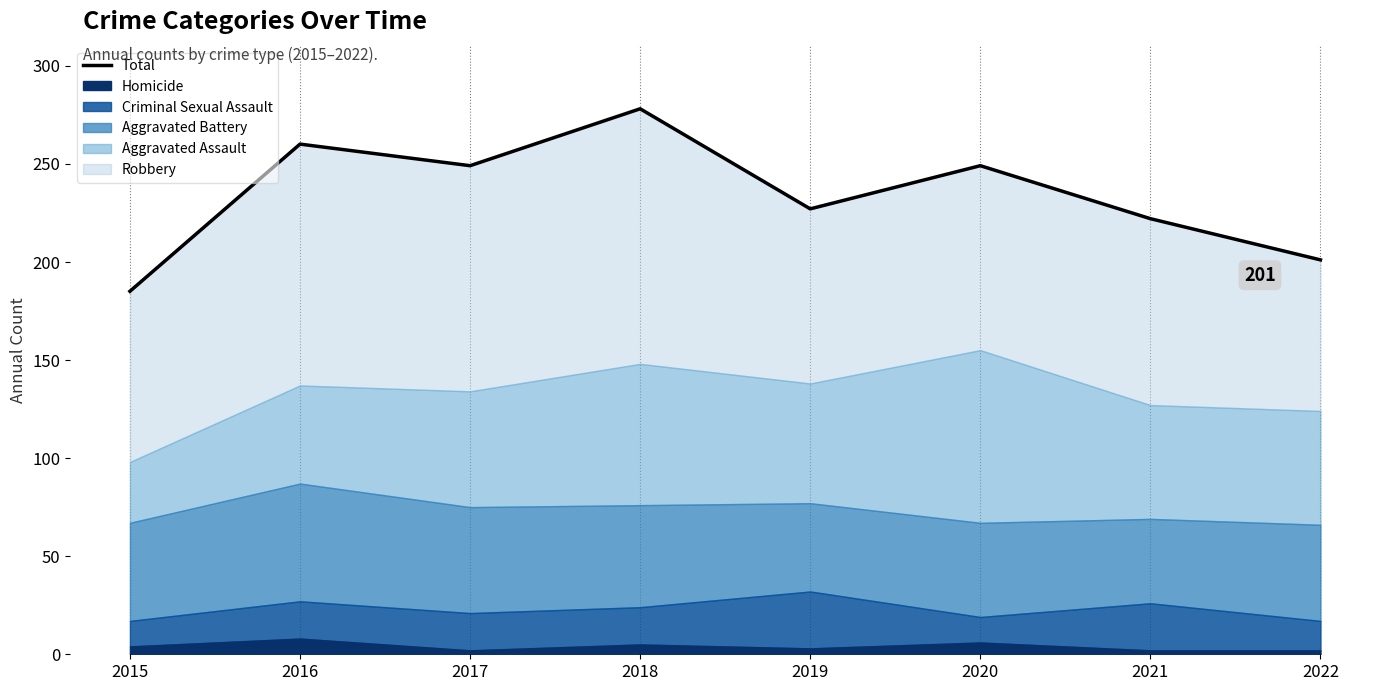

Read the value at 2018, to the nearest 10.

280